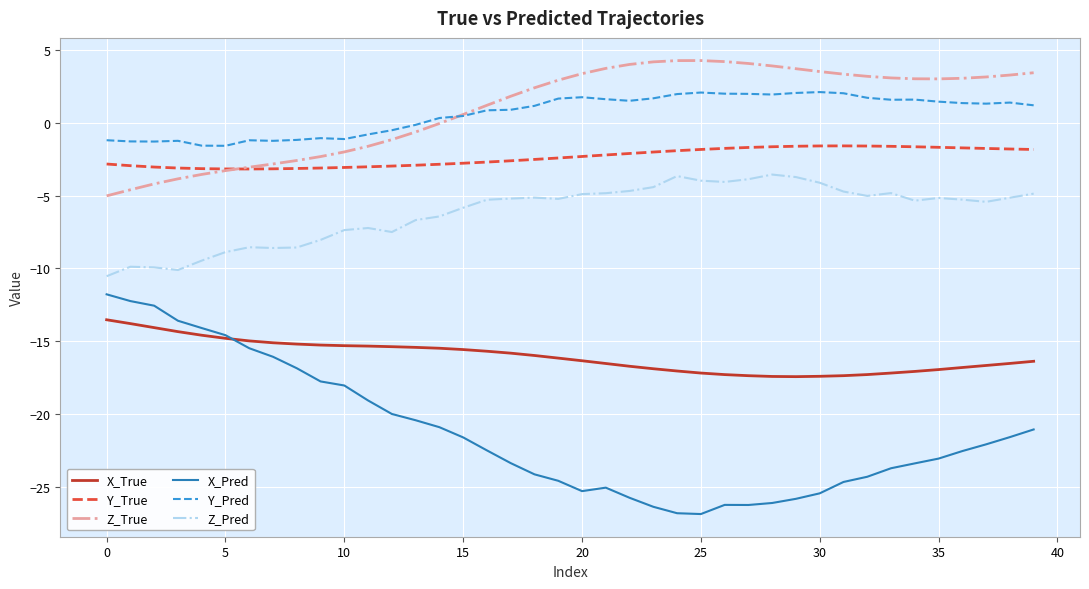

What is the minimum value shown in the chart?

-26.9